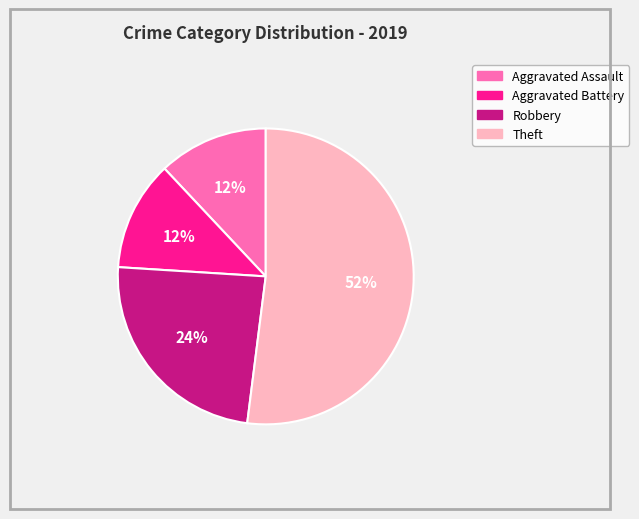

Which slice is the largest?

Theft